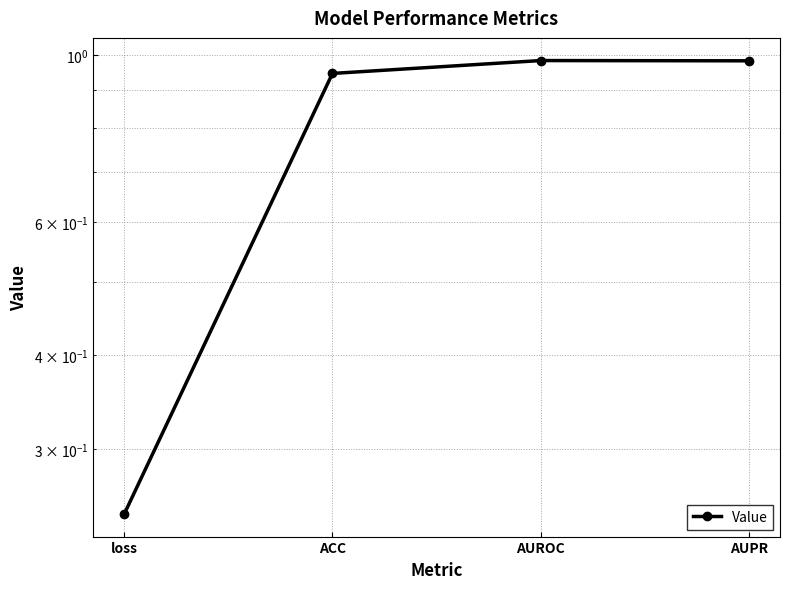

Reading right to left, transcribe all the data shown in this chart.

AUPR=1.0	AUROC=1.0	ACC=0.9	loss=0.2